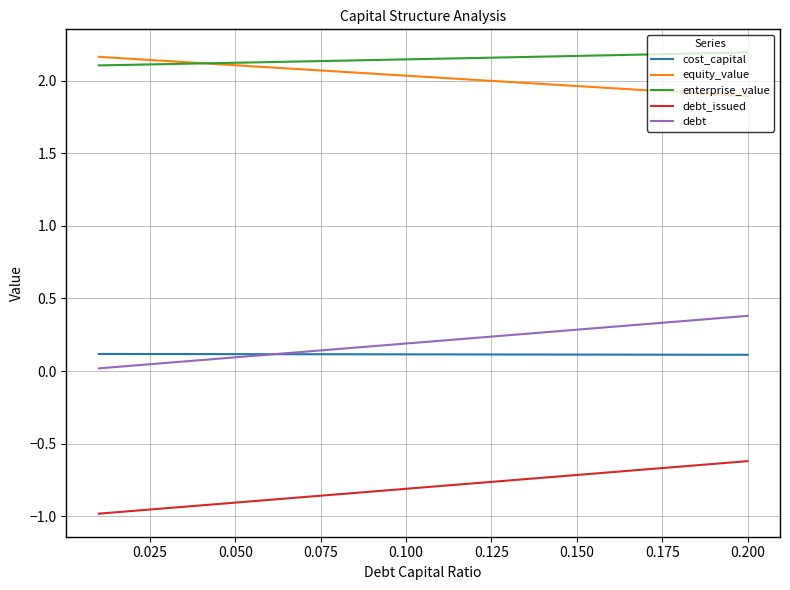

True or false: cost_capital and enterprise_value cross at least once.

False